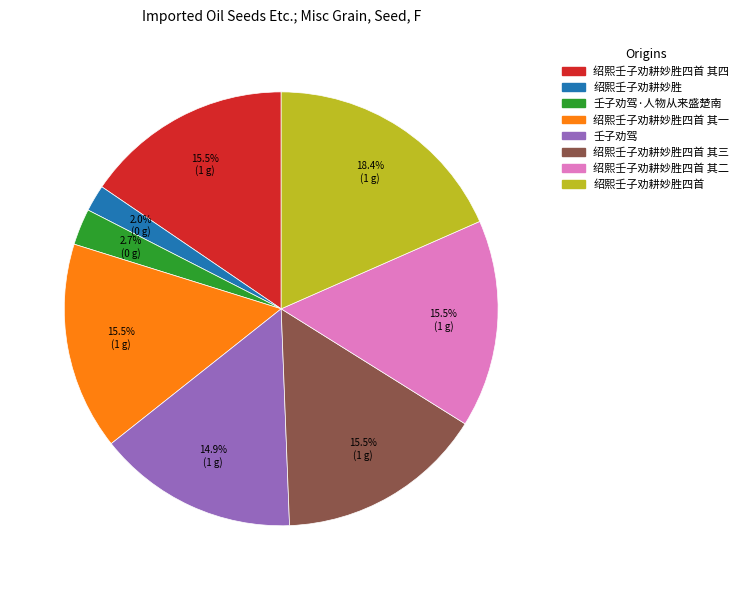

Is there a majority slice in this chart?

No